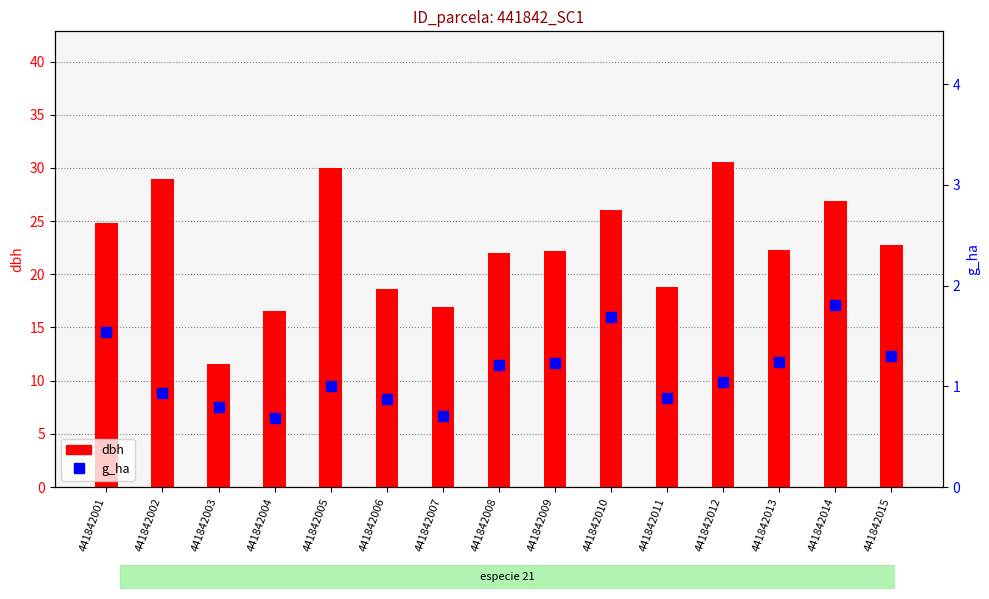

What are all the series names shown in the legend?

dbh, g_ha